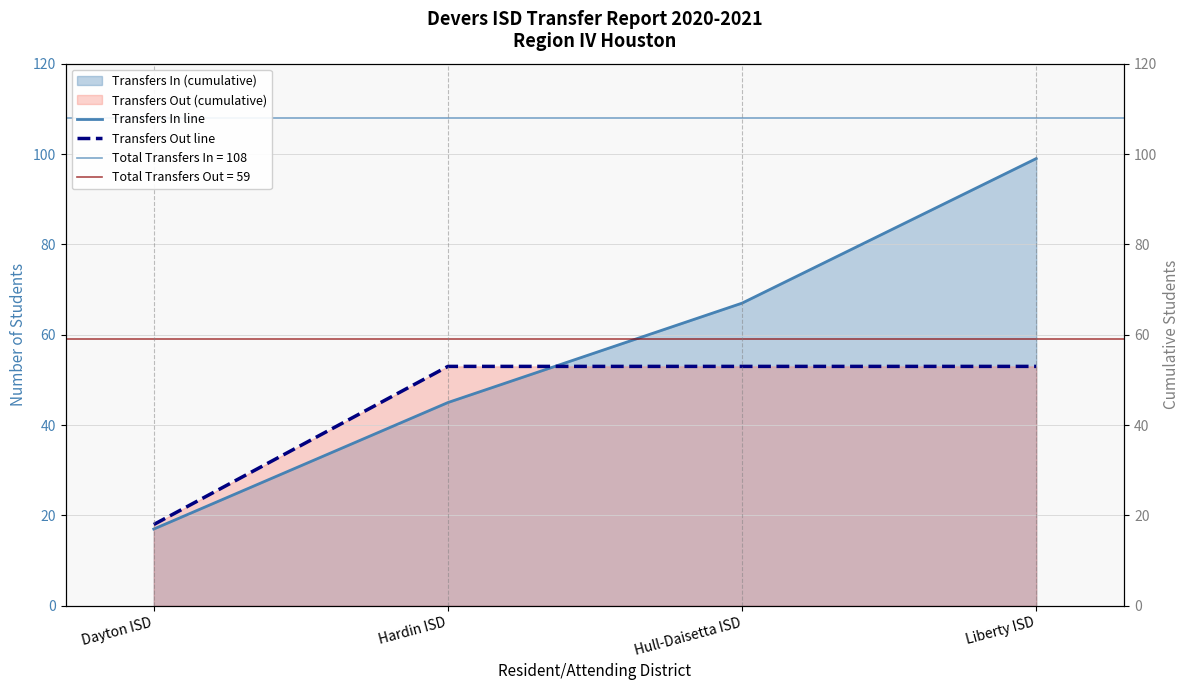

What is the average value of the Transfers Out line series?

44